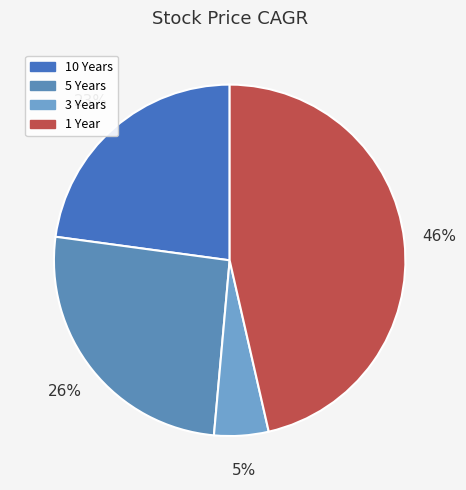

What portion of the pie excludes 3 Years?

95.0%